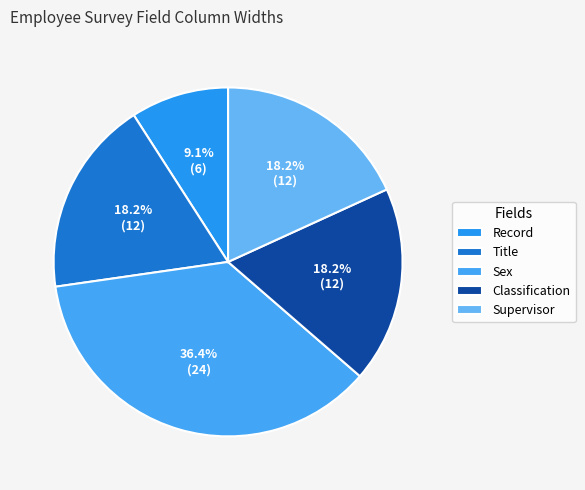

Between Supervisor and Sex, which is larger?

Sex